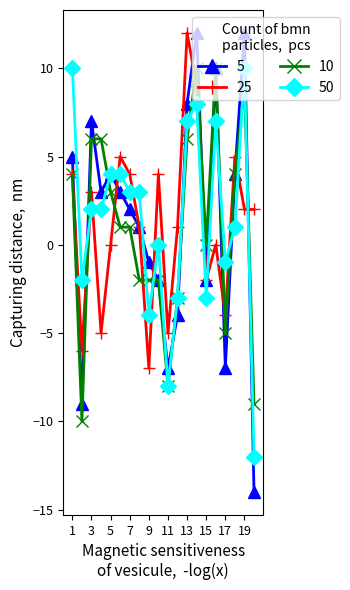

What is the maximum value for 50?

10